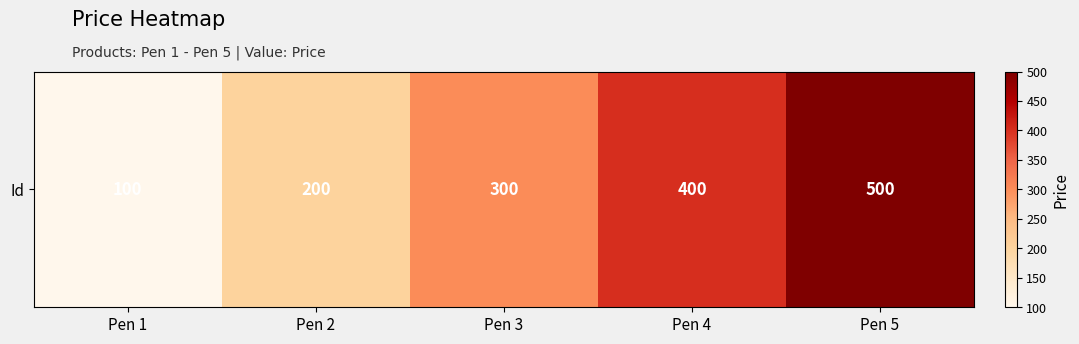

Rank the categories by value from lowest to highest.

Pen 1, Pen 2, Pen 3, Pen 4, Pen 5